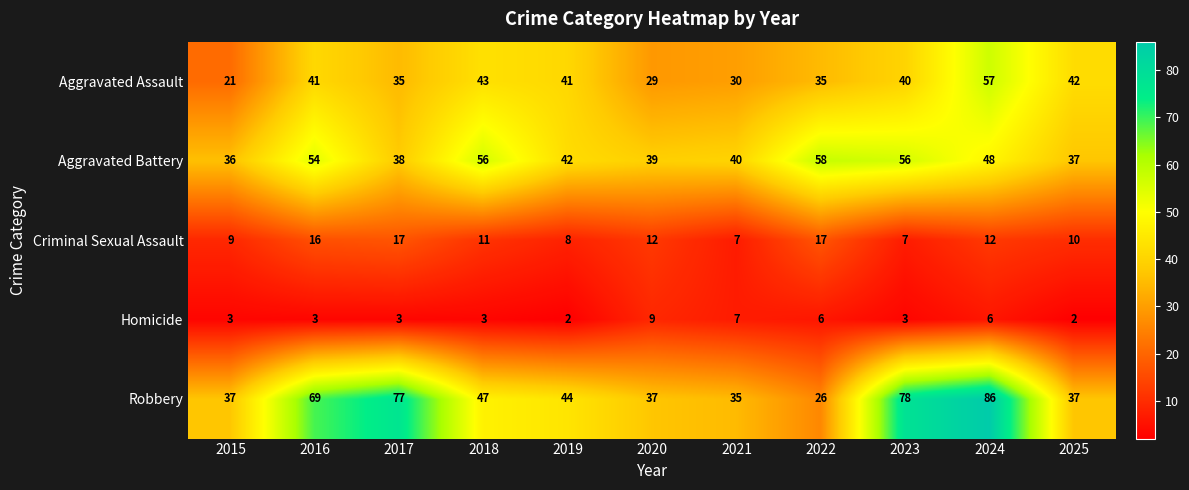

Which series changed the most between 2016 and 2017?

Aggravated Battery